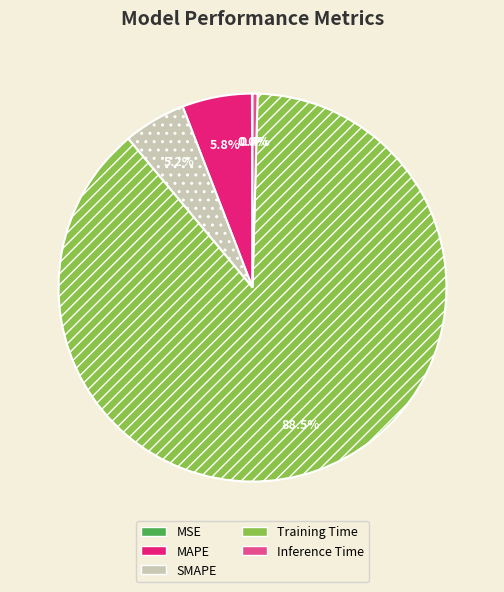

To the nearest percent, what is the difference between the SMAPE and Training Time slice percentages?

83%